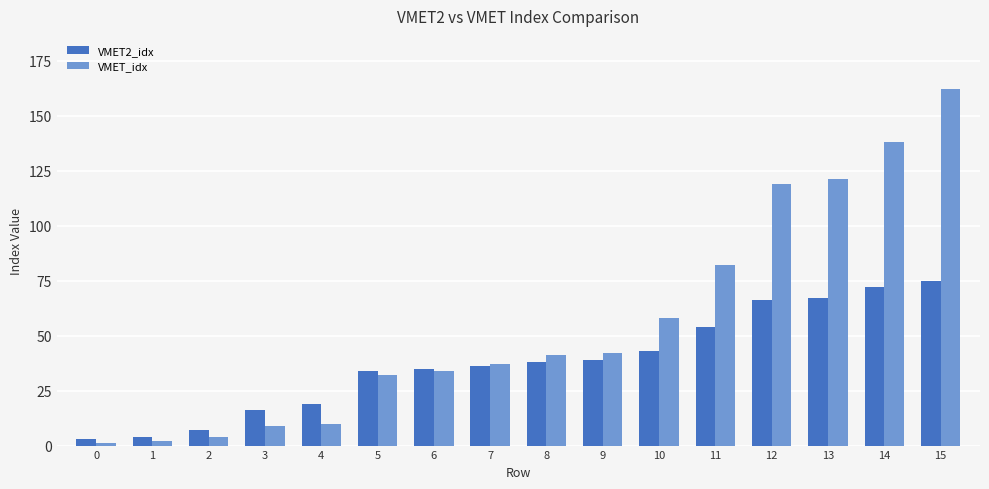

What is the value of the VMET2_idx bar at the 9th from the left?

38